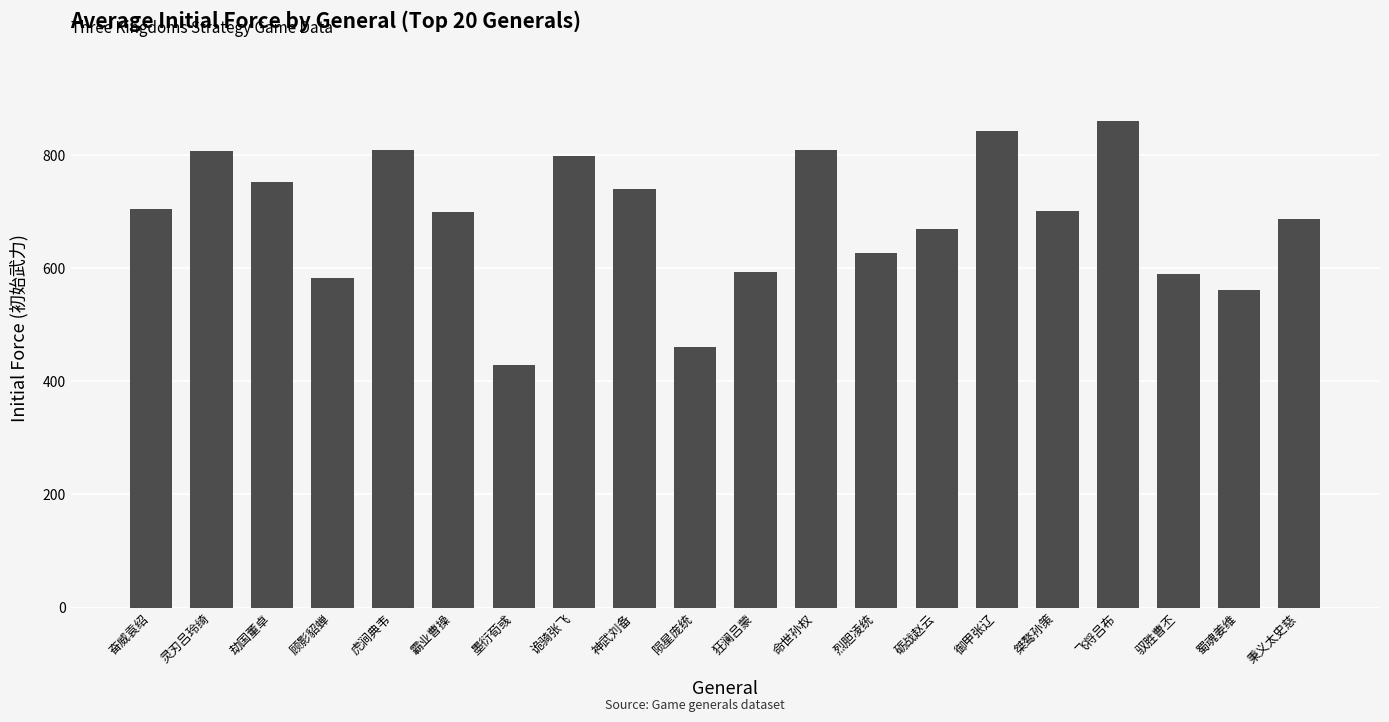

What position from the right is 劫国董卓?

18